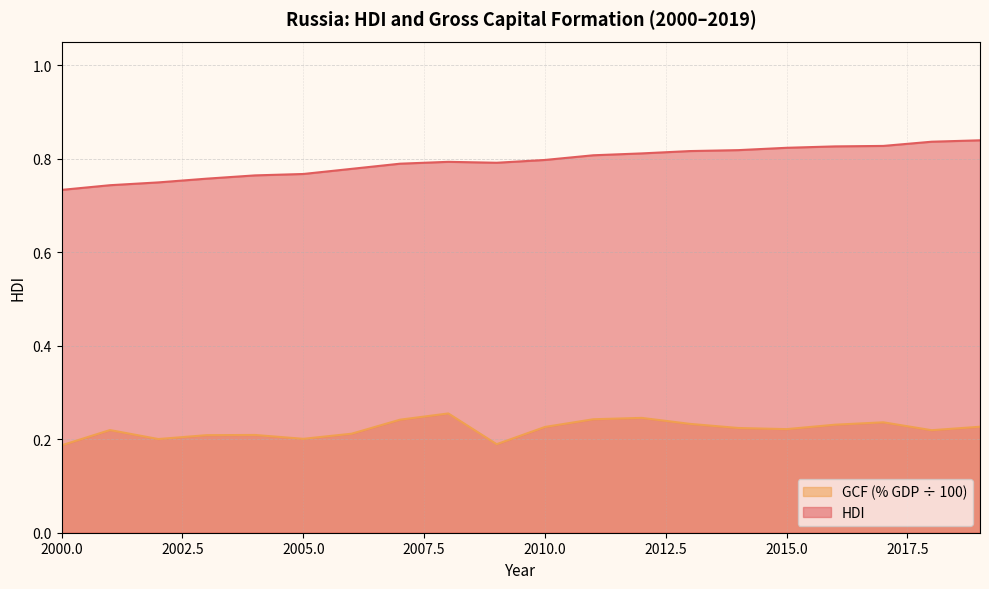

Which series has the largest total across all categories?

hdi